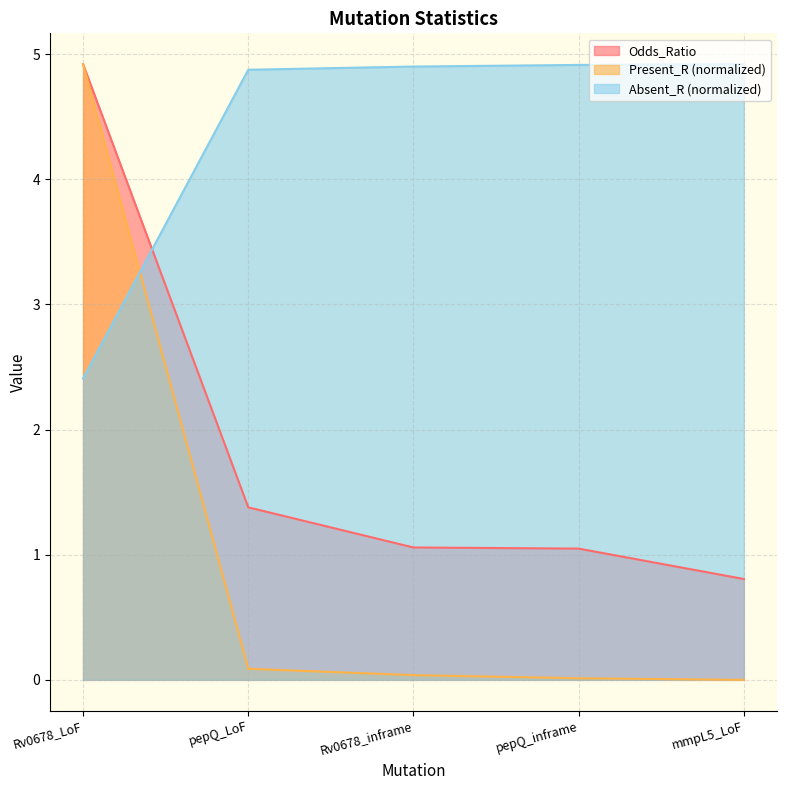

What is the sum of the Present_R values at Rv0678_inframe and Rv0678_LoF?

7.3